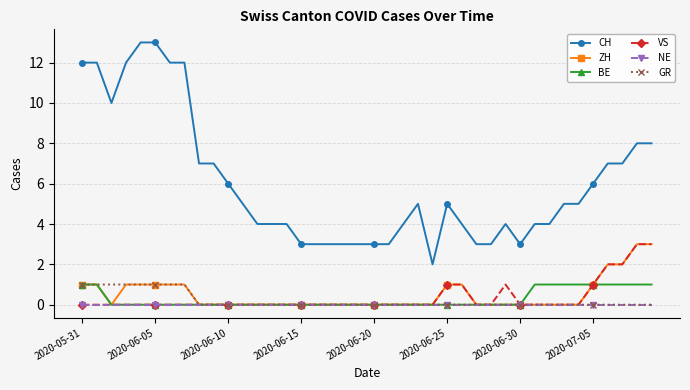

How many data points does each series have?

40